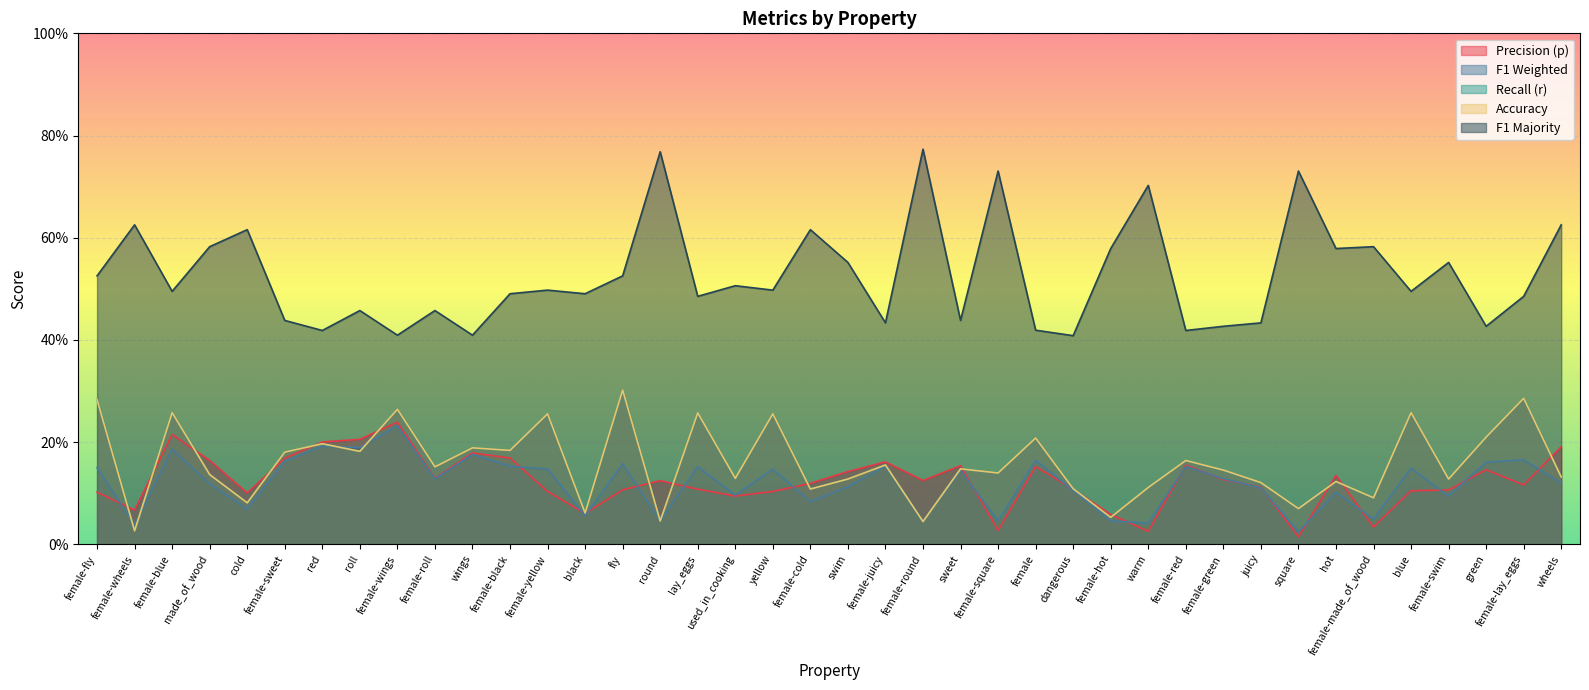

What is the label of the 11th point from the left?

wings